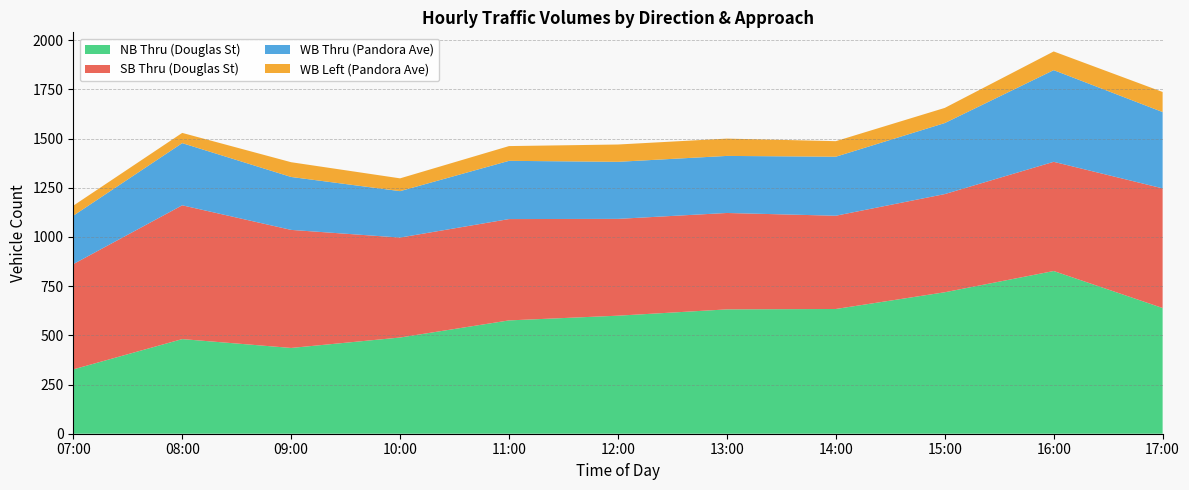

Reading left to right, list all the values displayed in this chart.

NB Thru (Douglas St): 07:00=327	08:00=481	09:00=436	10:00=489	11:00=576	12:00=600	13:00=632	14:00=634	15:00=719	16:00=827	17:00=639
SB Thru (Douglas St): 07:00=535	08:00=680	09:00=600	10:00=508	11:00=515	12:00=492	13:00=490	14:00=474	15:00=499	16:00=555	17:00=608
WB Thru (Pandora Ave): 07:00=246	08:00=316	09:00=269	10:00=236	11:00=296	12:00=290	13:00=290	14:00=300	15:00=361	16:00=466	17:00=388
WB Left (Pandora Ave): 07:00=51	08:00=52	09:00=75	10:00=65	11:00=75	12:00=88	13:00=88	14:00=79	15:00=77	16:00=95	17:00=102